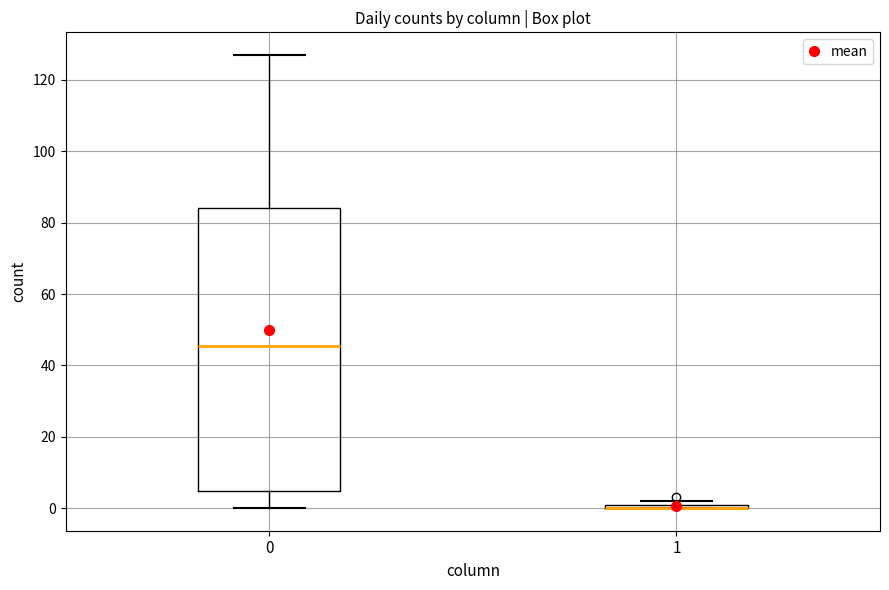

Comparing the boxes themselves (not the whiskers), which one is the tallest?

0